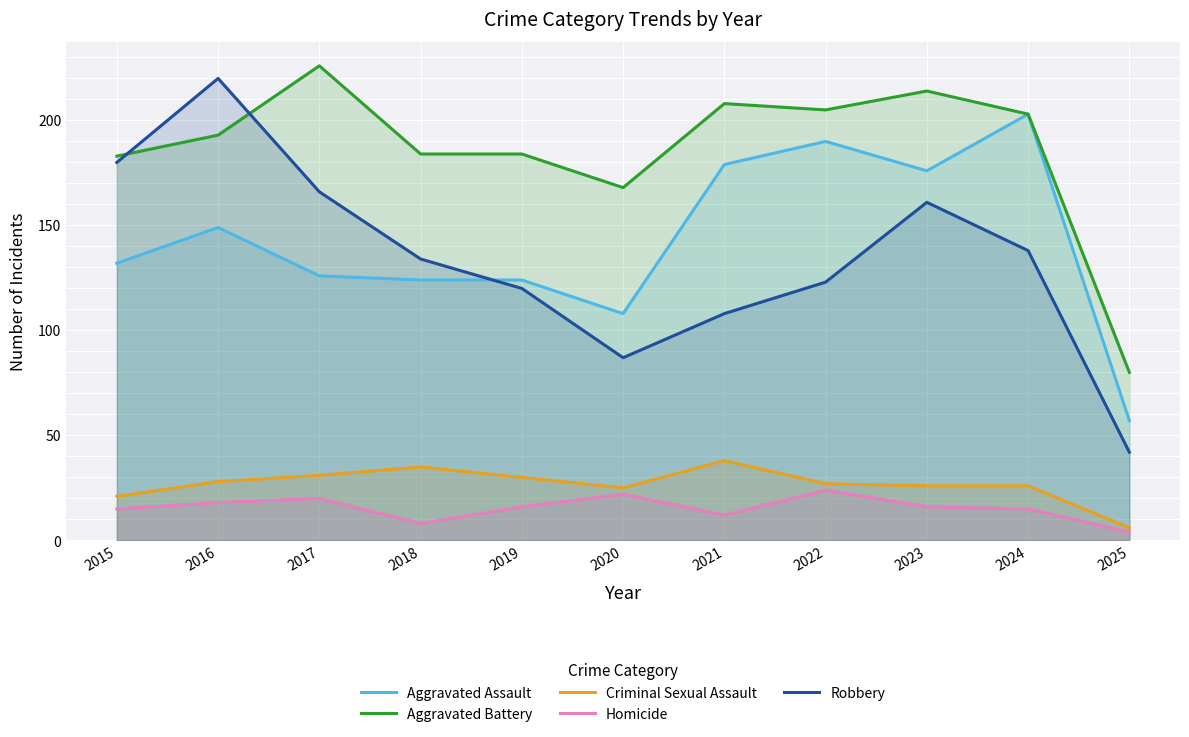

Rank the series by their maximum value, from highest to lowest.

Aggravated Battery, Robbery, Aggravated Assault, Criminal Sexual Assault, Homicide